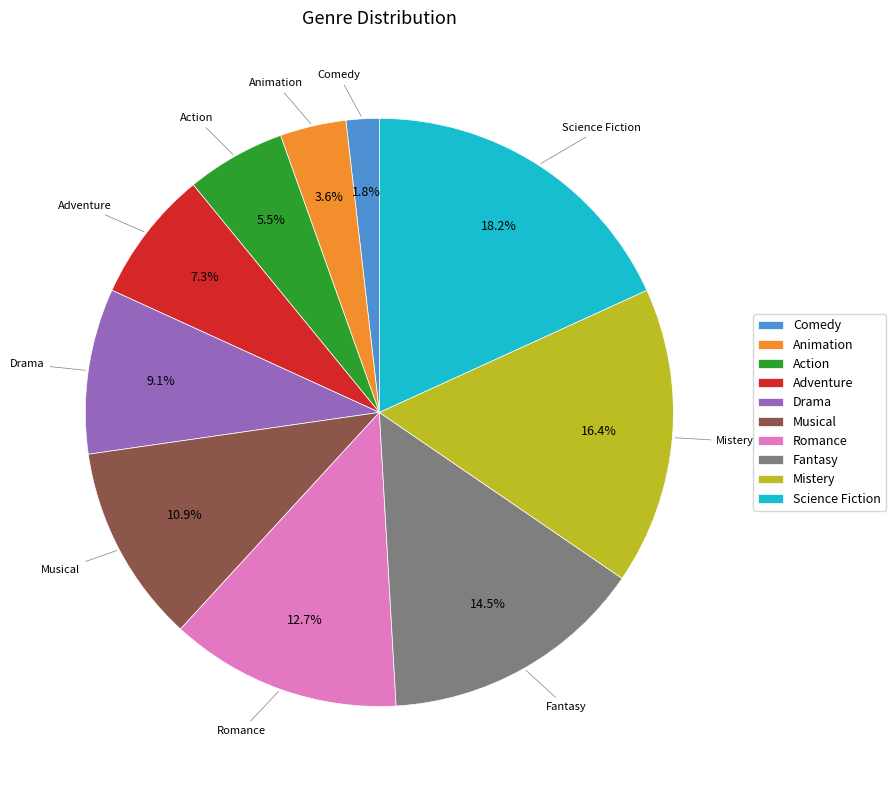

To the nearest percent, what is the difference between the largest and smallest slice percentages?

16%